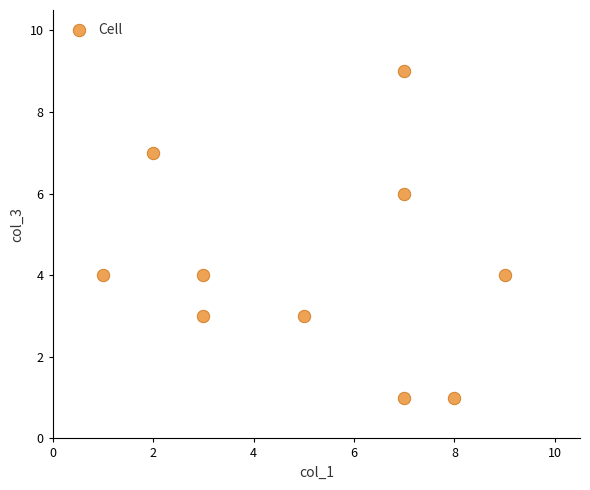

What is the average Y value?

4